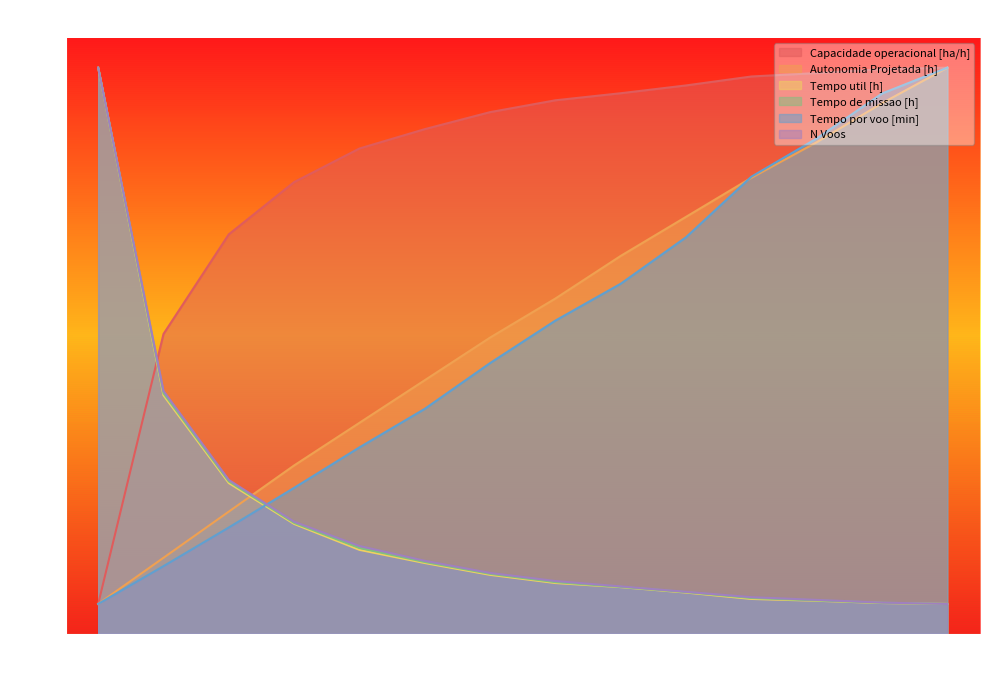

Reading left to right, extract all data points from this chart.

Capacidade operacional [ha/h]: 5.0	50.3	67.0	75.8	81.4	84.7	87.5	89.5	90.7	92.0	93.5	94.1	94.7	95.0
Tempo de missao [h]: 95.0	40.4	25.6	18.6	14.4	12.0	10.1	8.7	7.9	7.0	6.0	5.6	5.2	5.0
Tempo util [h]: 95.0	40.0	25.3	18.4	14.1	11.9	9.9	8.5	7.8	6.9	5.8	5.5	5.2	5.0
Tempo por voo [min]: 5.0	11.3	17.8	24.5	31.3	37.7	45.4	52.6	58.7	66.5	76.7	83.1	90.7	95.0
Autonomia Projetada [h]: 5.0	12.7	20.5	28.2	35.4	42.5	49.7	56.3	63.4	70.0	76.5	82.5	89.0	95.0
N Voos: 95.0	40.7	25.8	18.8	14.7	12.2	10.2	8.8	7.9	7.0	6.1	5.7	5.2	5.0